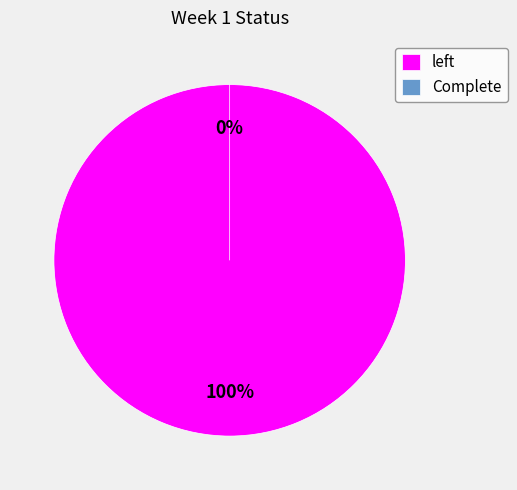

Is it true that Complete is 0% of the pie?

True